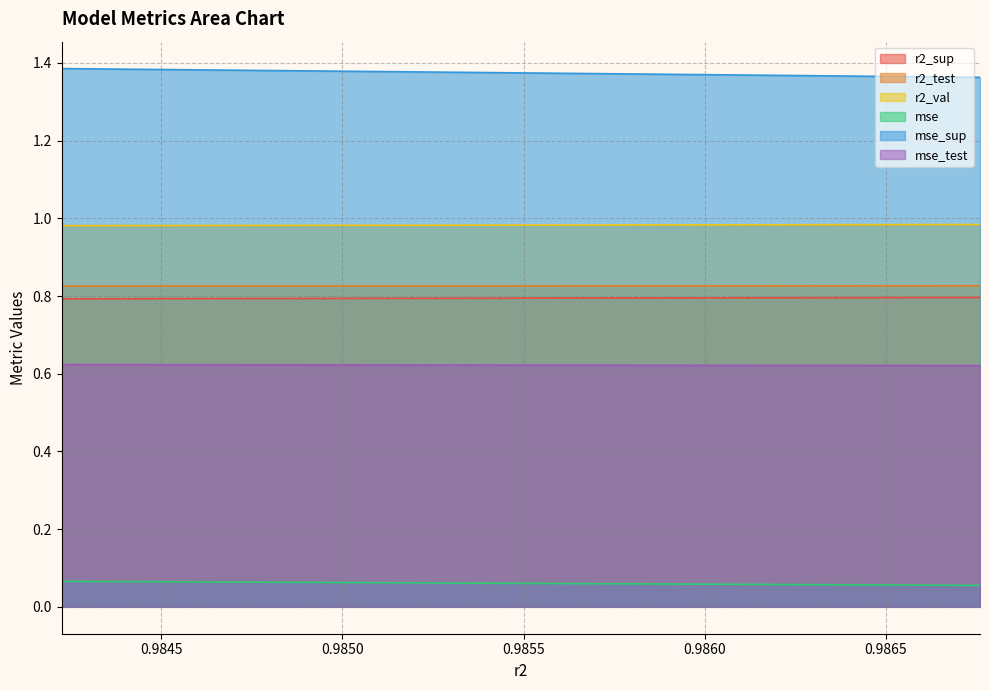

Does the chart display data point markers on the line(s)?

No